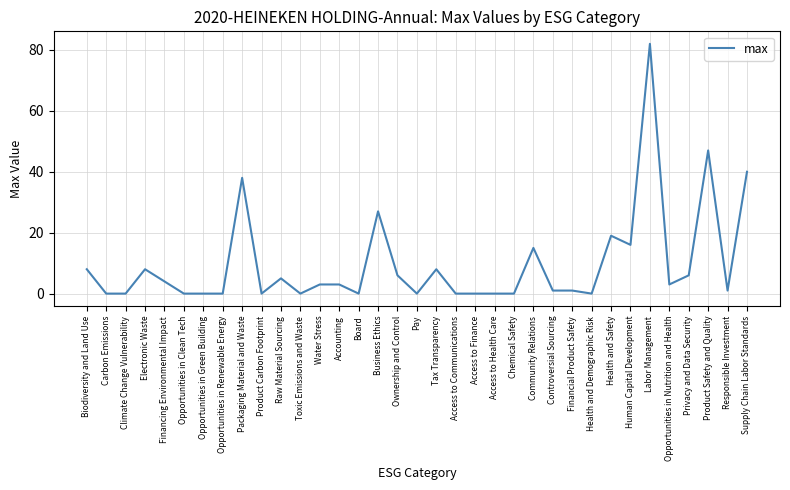

Reading left to right, what are all the values shown in this chart?

Biodiversity and Land Use=8	Carbon Emissions=0	Climate Change Vulnerability=0	Electronic Waste=8	Financing Environmental Impact=4	Opportunities in Clean Tech=0	Opportunities in Green Building=0	Opportunities in Renewable Energy=0	Packaging Material and Waste=38	Product Carbon Footprint=0	Raw Material Sourcing=5	Toxic Emissions and Waste=0	Water Stress=3	Accounting=3	Board=0	Business Ethics=27	Ownership and Control=6	Pay=0	Tax Transparency=8	Access to Communications=0	Access to Finance=0	Access to Health Care=0	Chemical Safety=0	Community Relations=15	Controversial Sourcing=1	Financial Product Safety=1	Health and Demographic Risk=0	Health and Safety=19	Human Capital Development=16	Labor Management=82	Opportunities in Nutrition and Health=3	Privacy and Data Security=6	Product Safety and Quality=47	Responsible Investment=1	Supply Chain Labor Standards=40